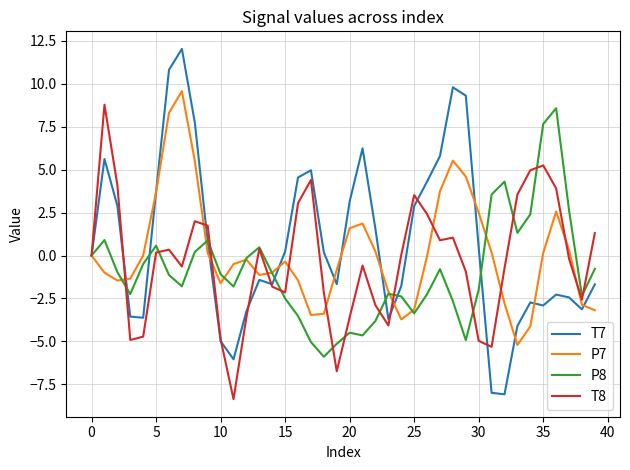

Which series has the largest range (max minus min)?

T7